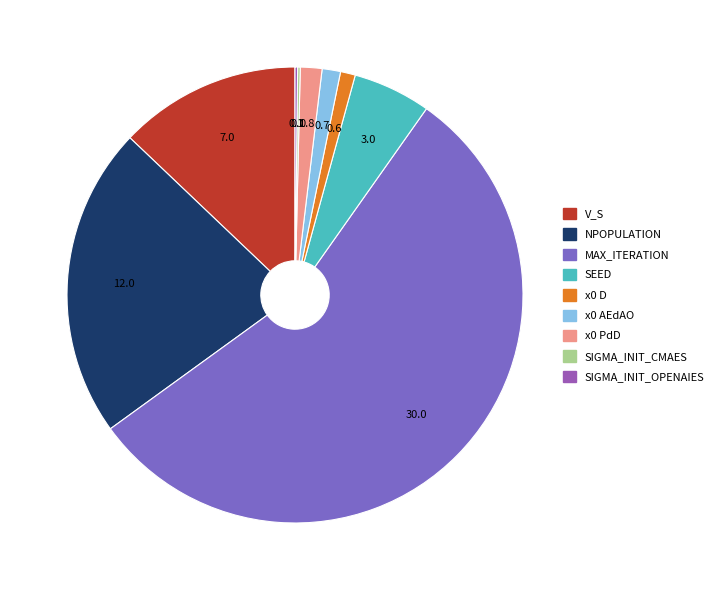

What is the largest slice in the pie chart?

MAX_ITERATION